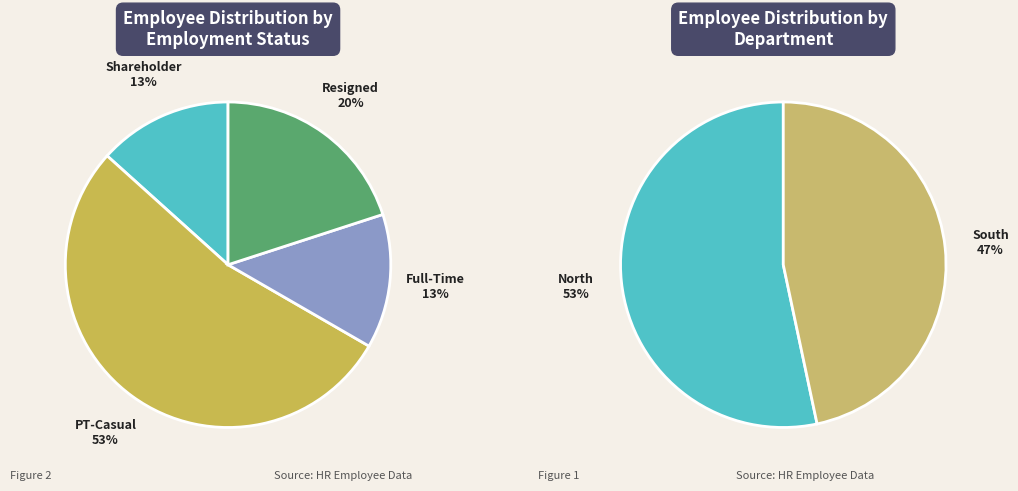

Count the number of slices in the pie.

4